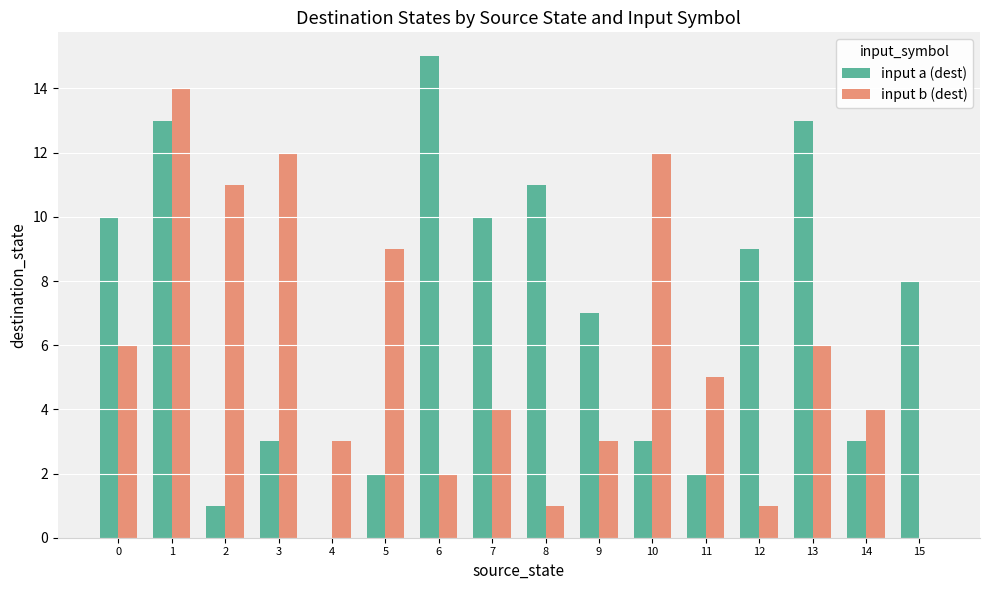

What is the difference between the input a (dest) values at 15 and 1?

5